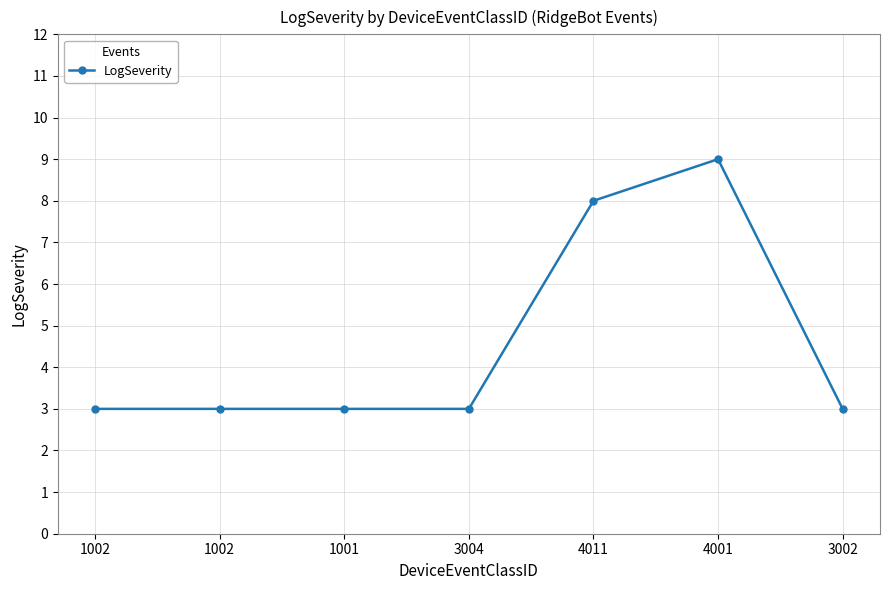

True or false: the data shows 3 at 1002.

True